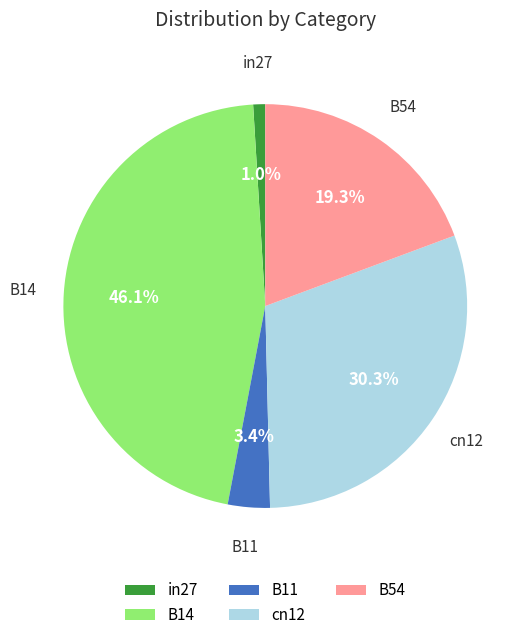

Is there any slice that represents more than half of the pie?

No